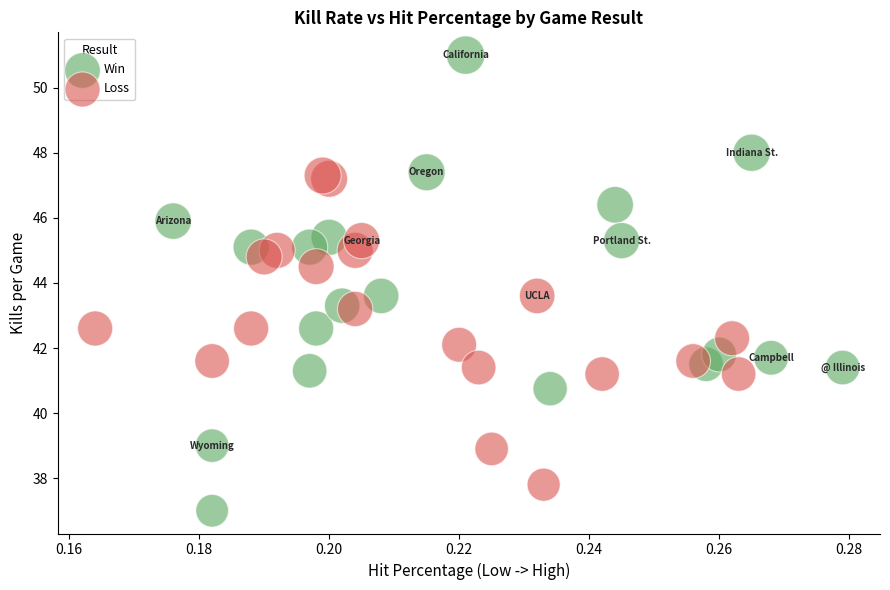

Which series reaches the minimum Y coordinate?

Win